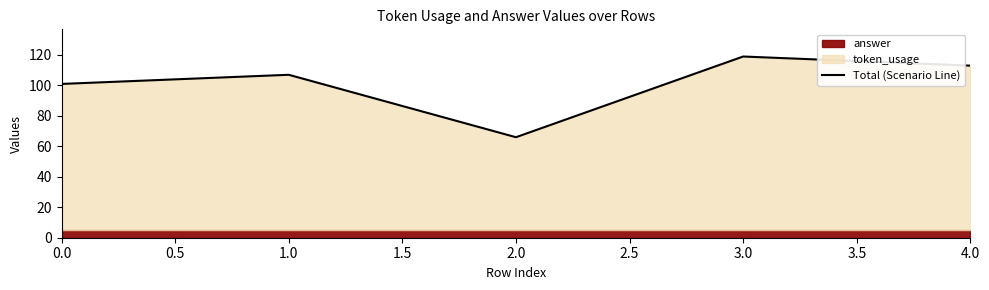

What is the sum of all values?

506